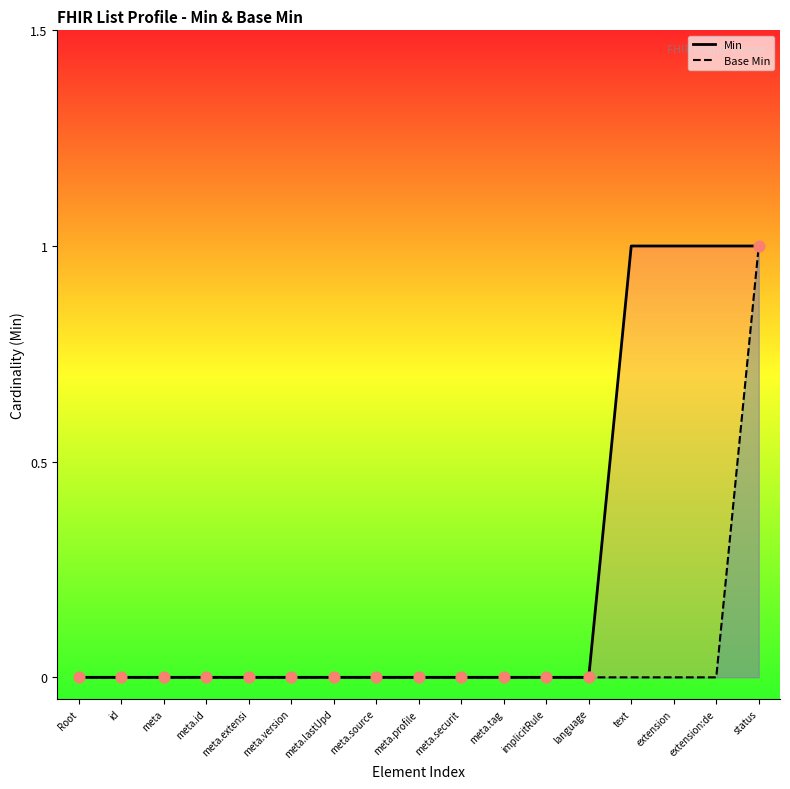

What are all the series names shown in the legend?

Min, Base Min